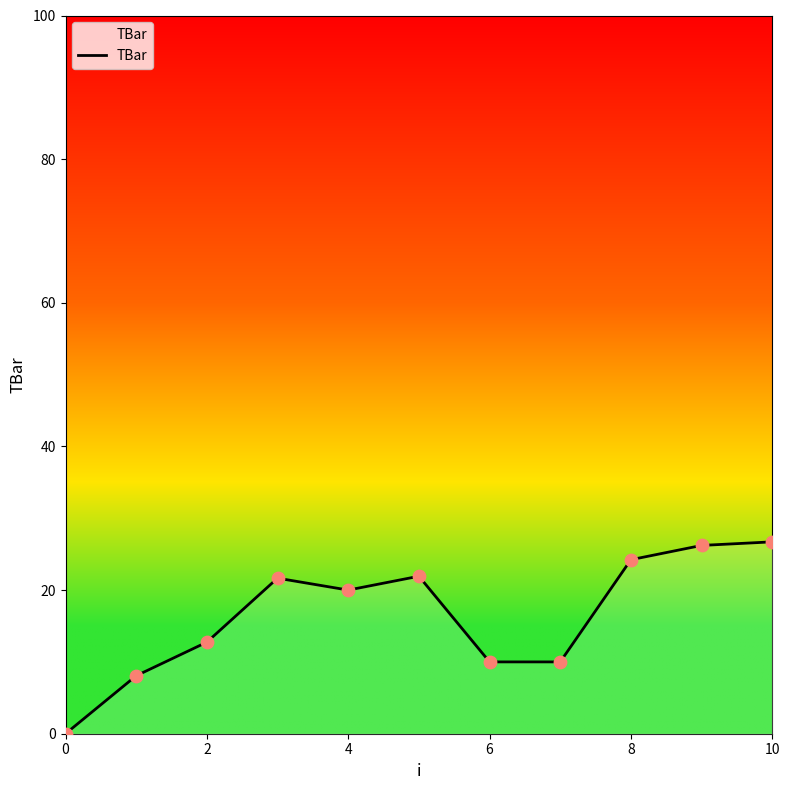

What is the maximum value shown in the chart?

26.7